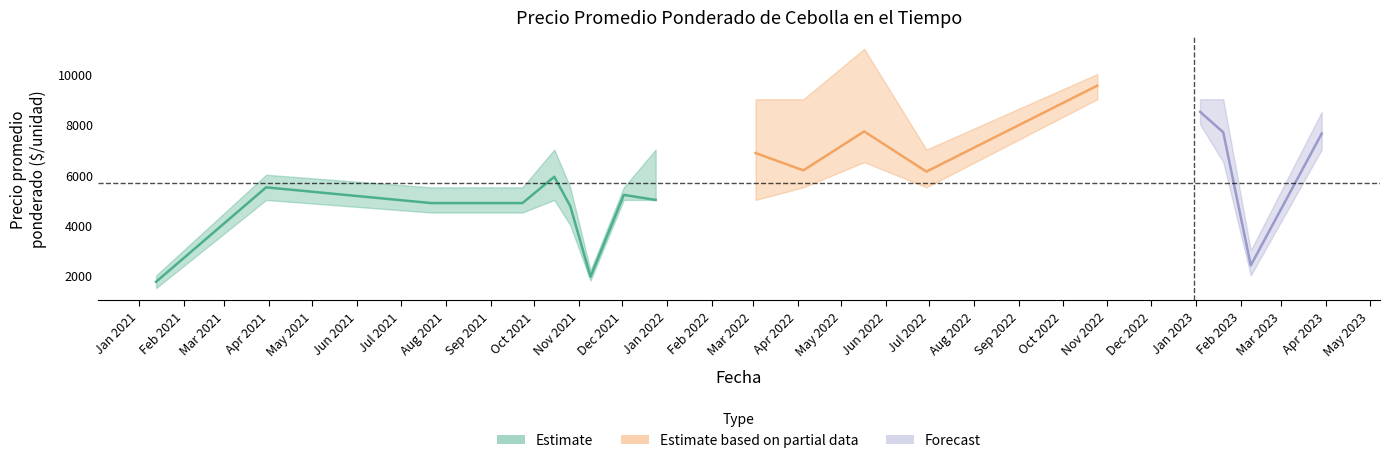

What is the difference between the highest and lowest values at 2023-01-04?

1000